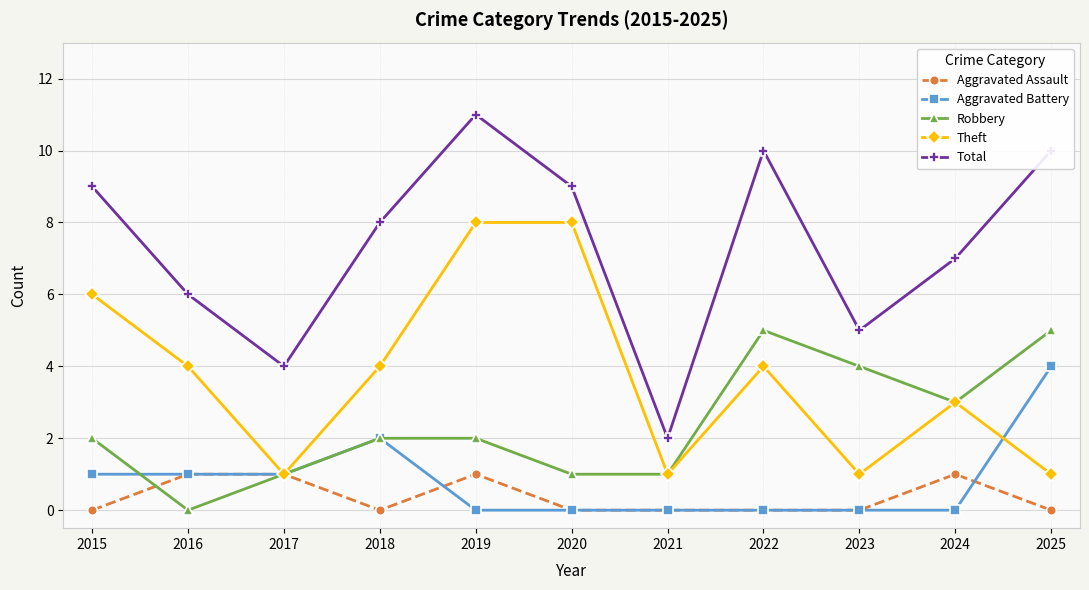

True or false: Theft has a value of 6 at 2015.

True